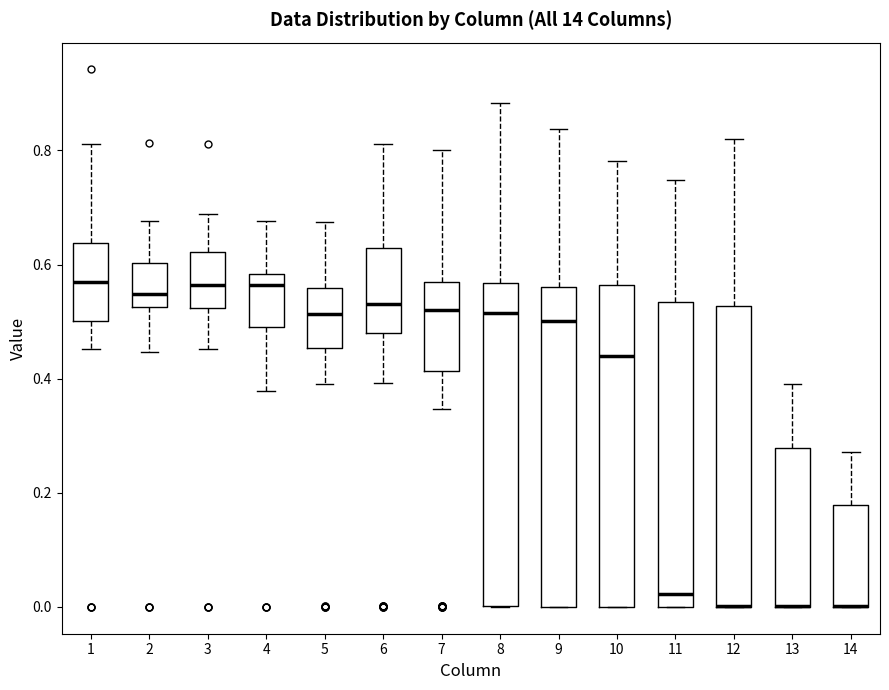

Where does the upper whisker of the box at x = 5 end on the y-axis? The values are not printed on the chart, so give them approximately, as read against the axis.

0.68